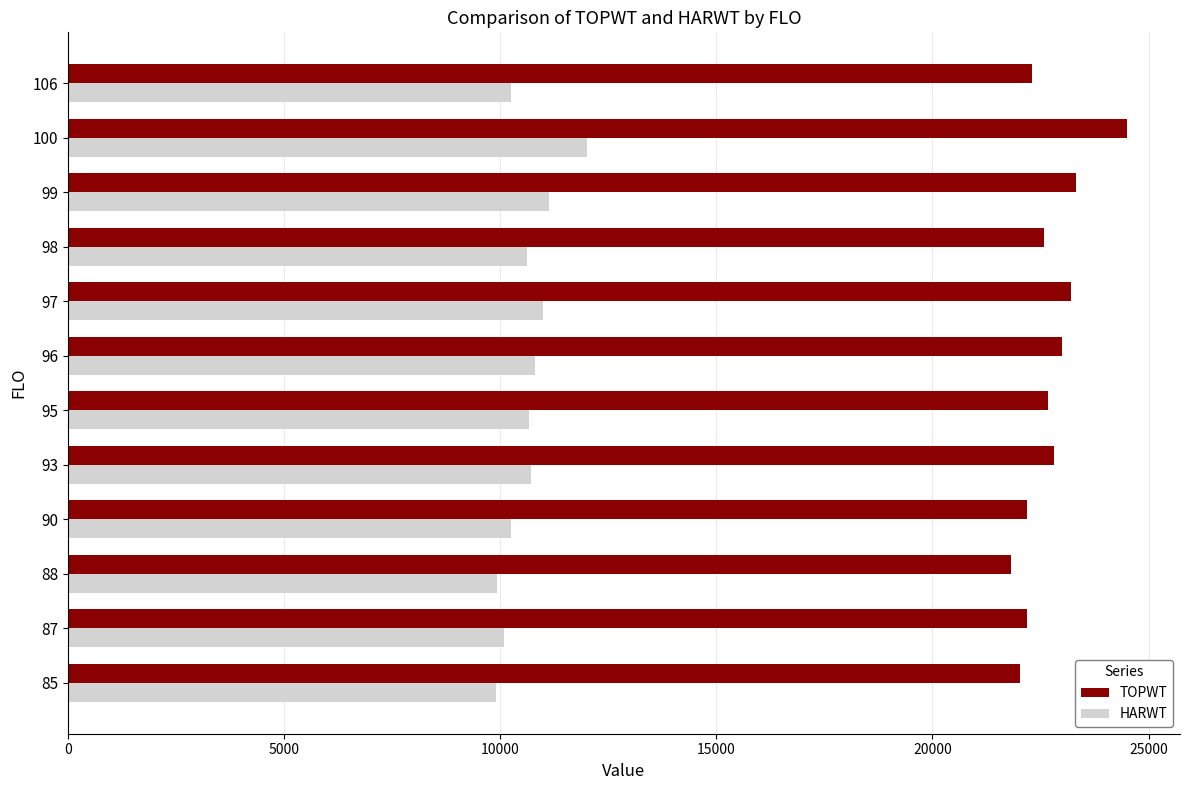

The value of TOPWT at 93 is 22805.1. True or false?

True